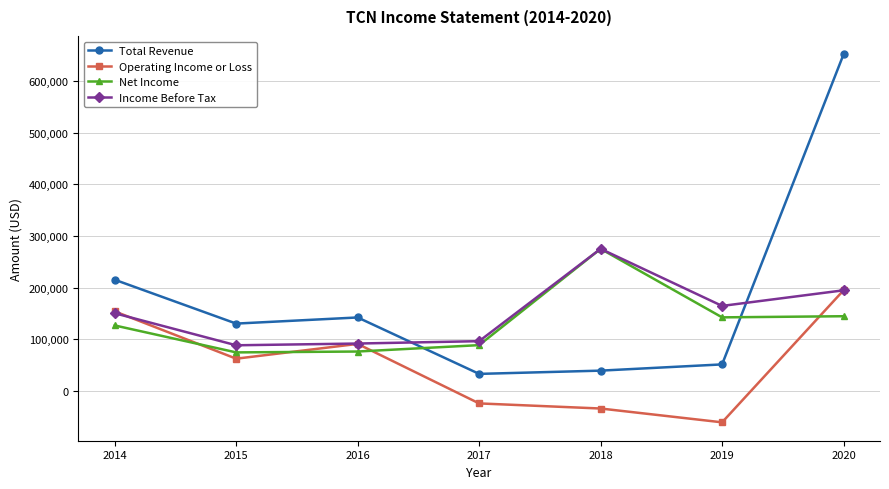

True or false: Operating Income or Loss has a value of 149013 at 2016.

False